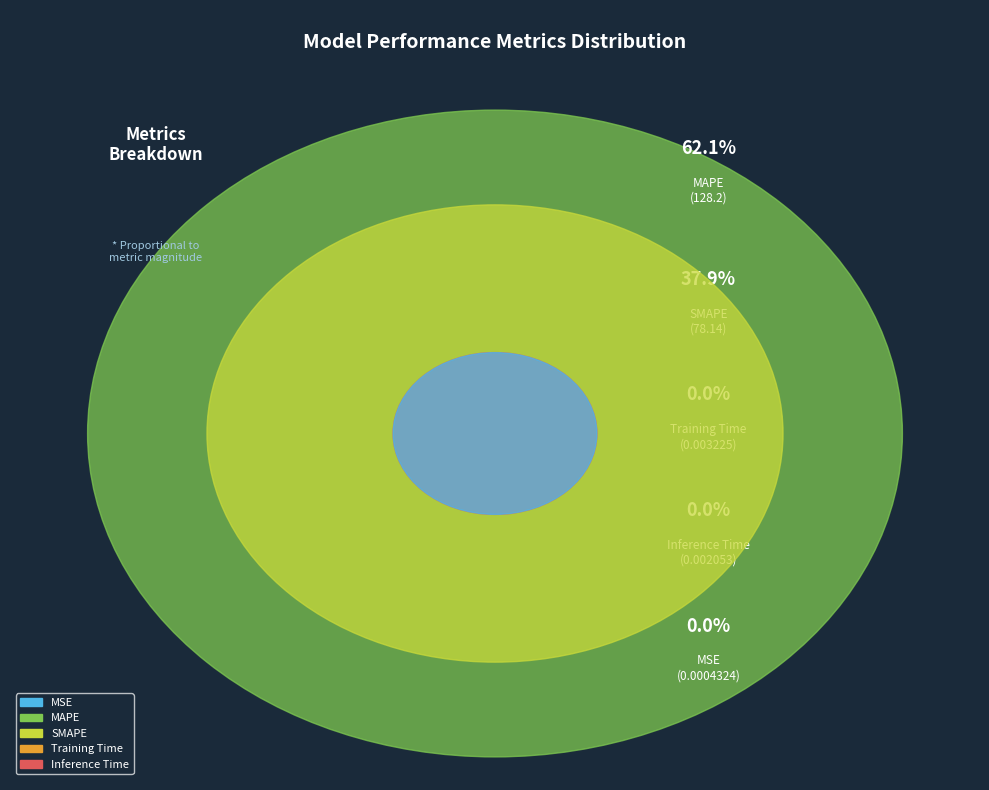

Which slice is the largest?

MAPE